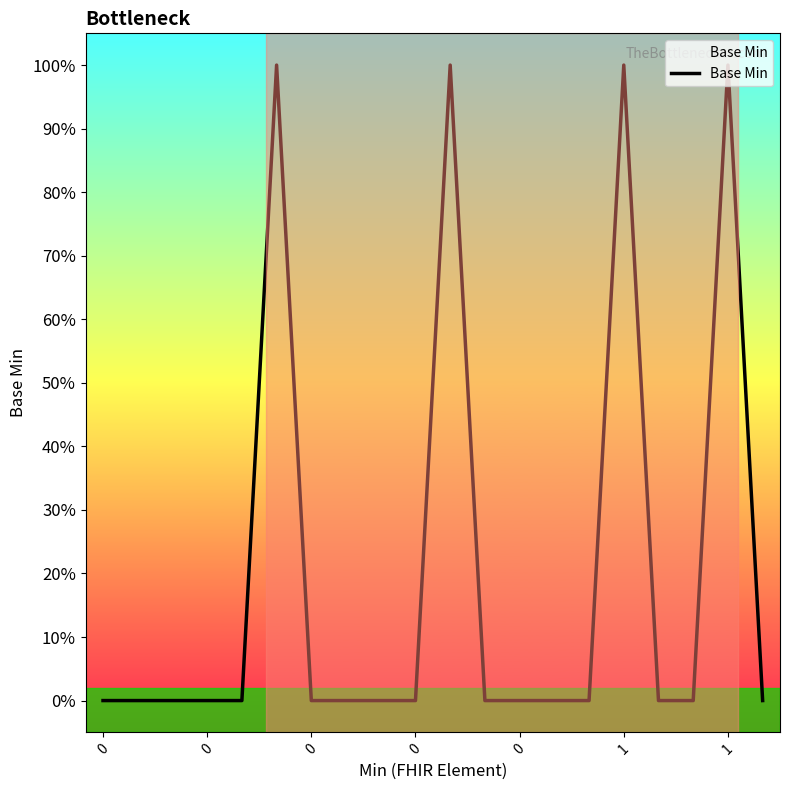

Does the chart have visible grid lines?

No